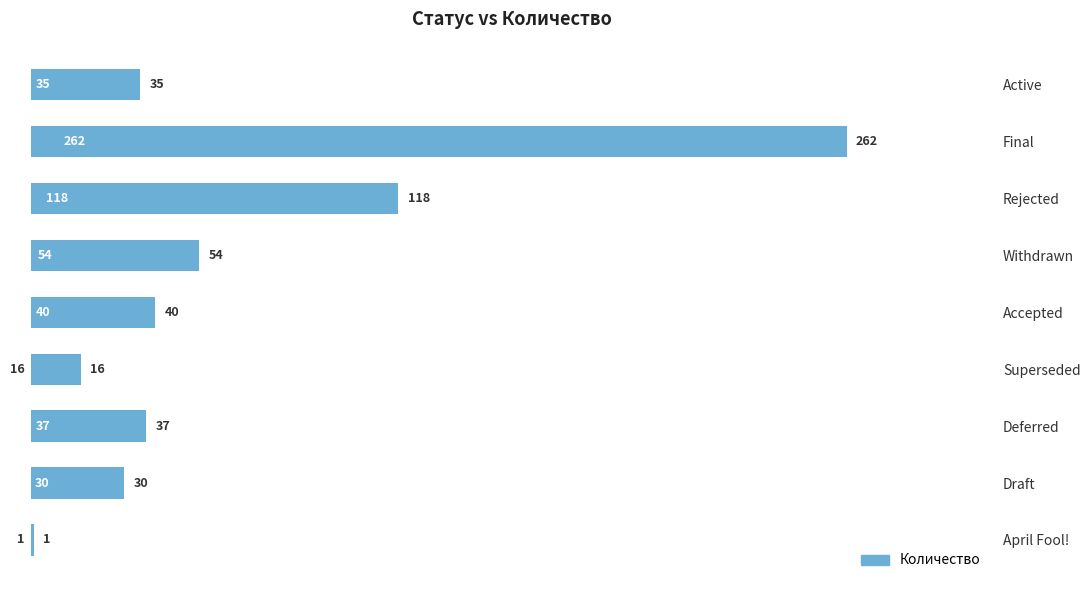

At which label is the value closest to 131?

Rejected